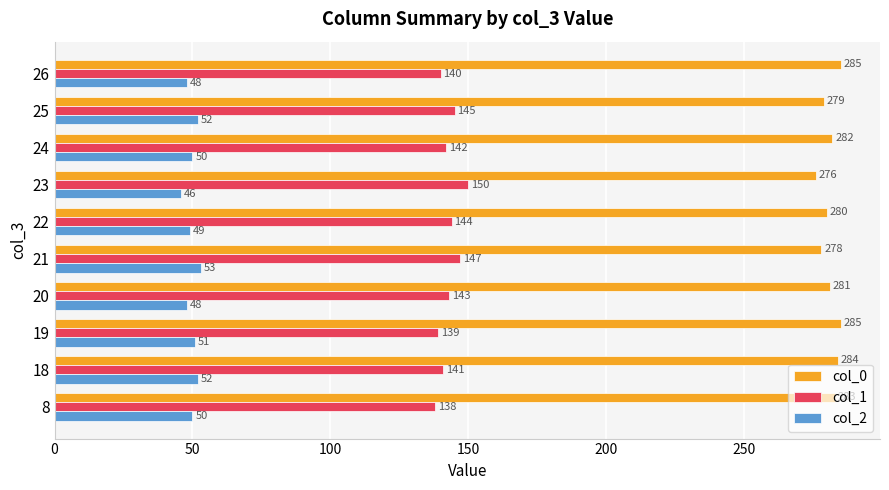

Which category has the lowest value across all series?

23